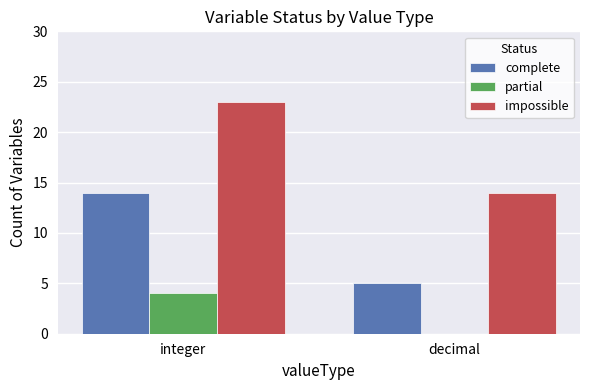

Is the value of partial at integer greater than the value of complete at integer?

No